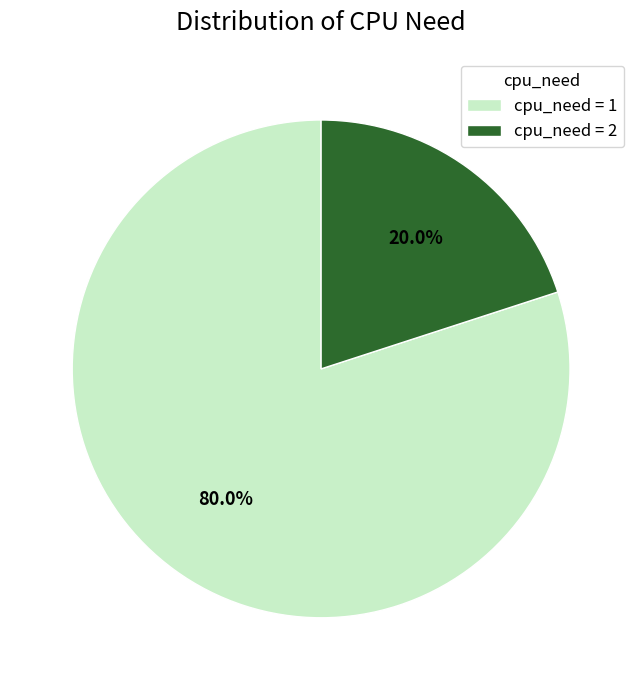

Count the number of slices in the pie.

2